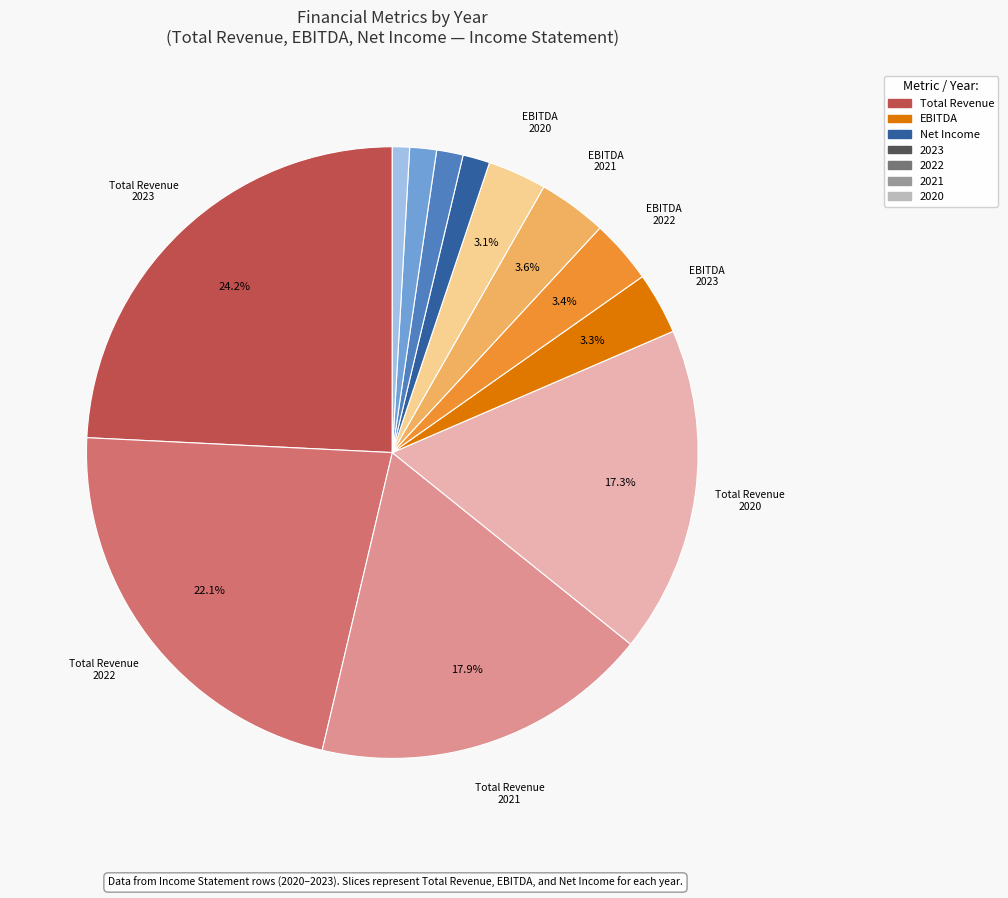

Is there any slice that represents more than half of the pie?

No